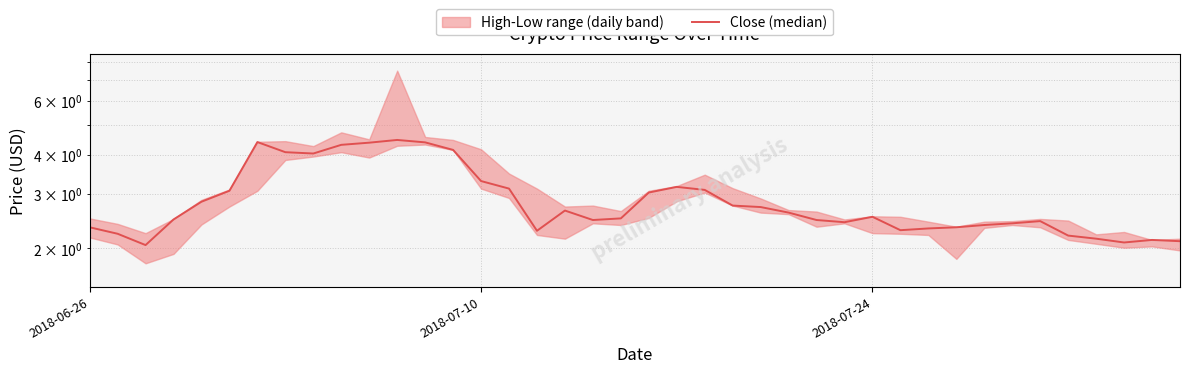

The value at 2018-07-10 is 1.1. True or false?

False